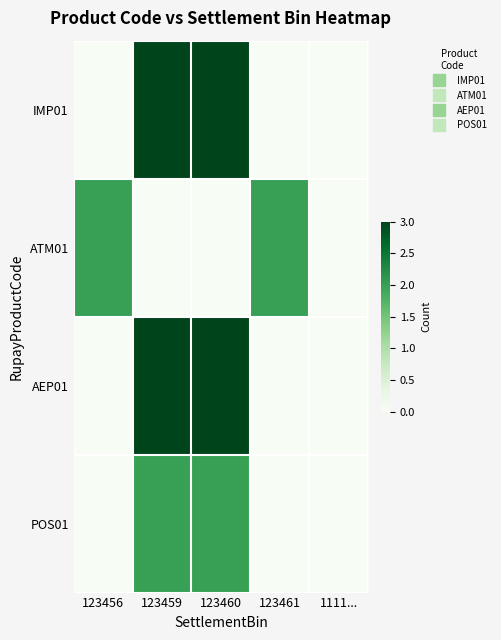

What is the difference between the highest and lowest values at 123459?

3